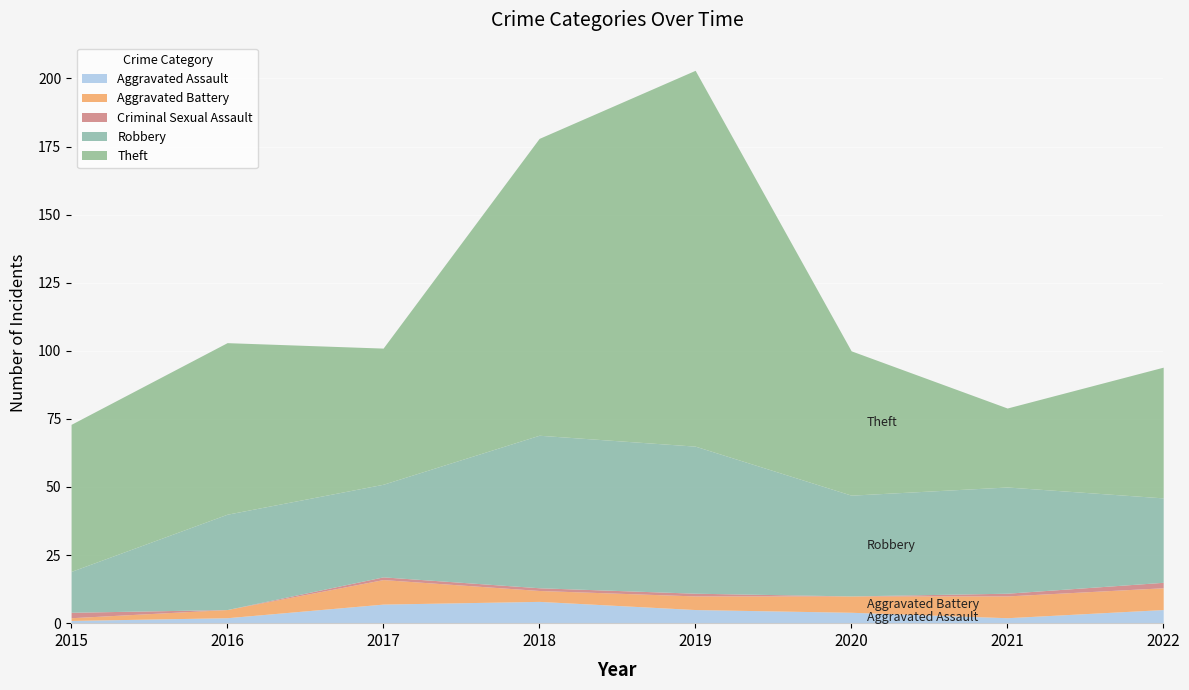

Rank the series at 2018 from highest to lowest value.

Theft, Robbery, Aggravated Assault, Aggravated Battery, Criminal Sexual Assault